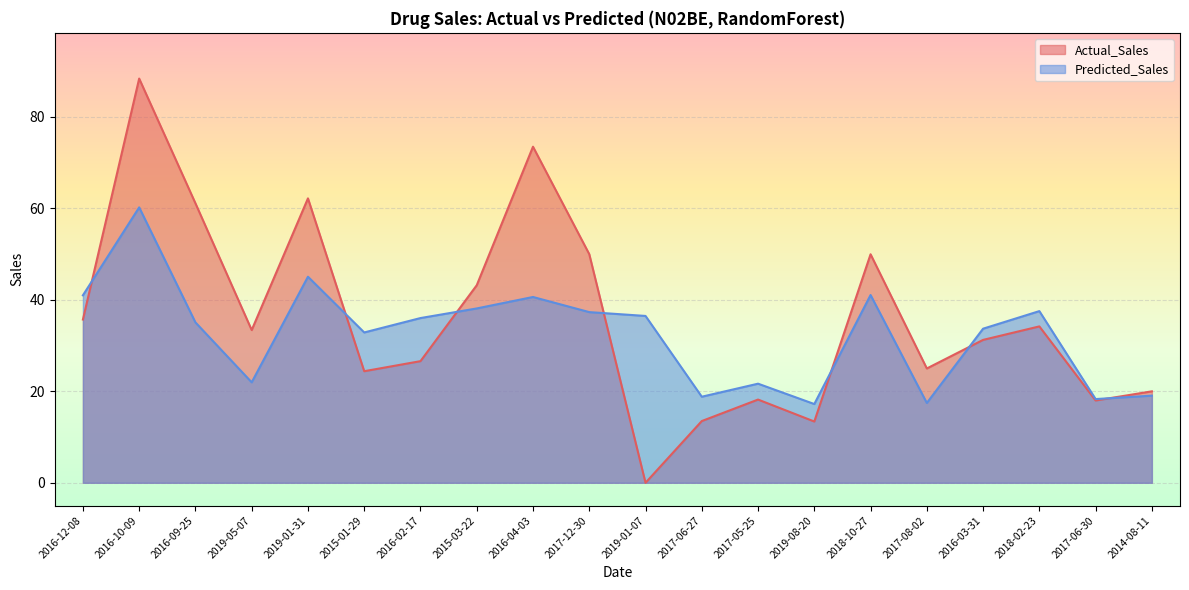

At which category is the sum across all series the highest?

2016-10-09